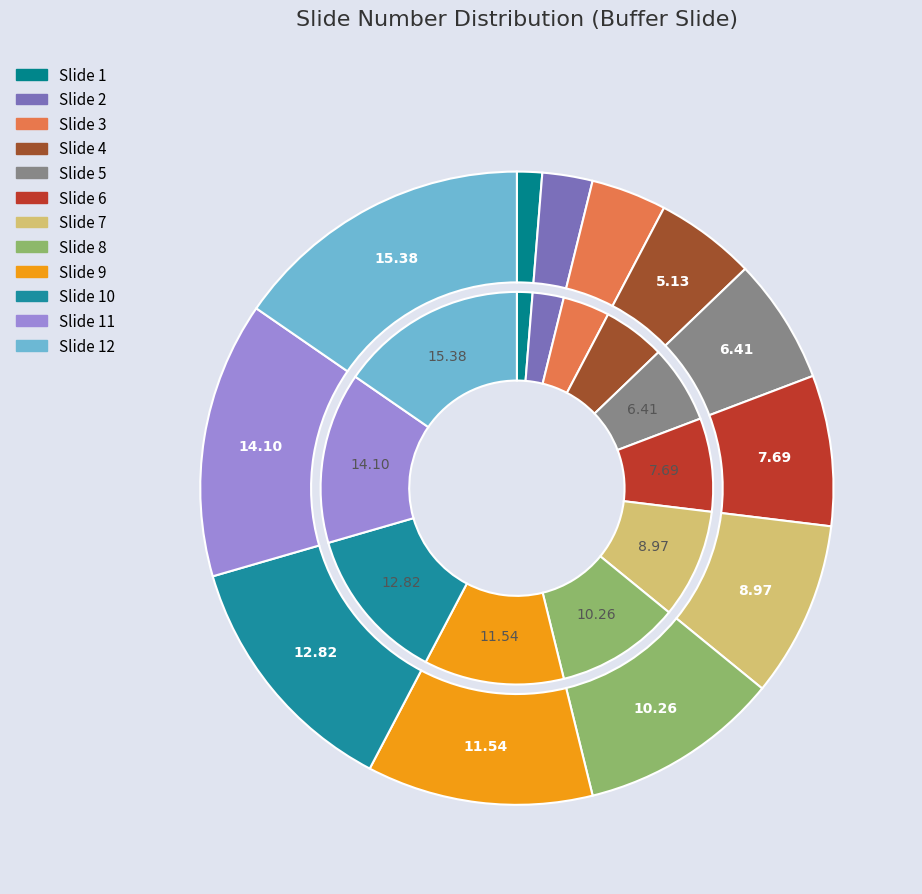

To the nearest percent, what portion does 10 represent?

13%